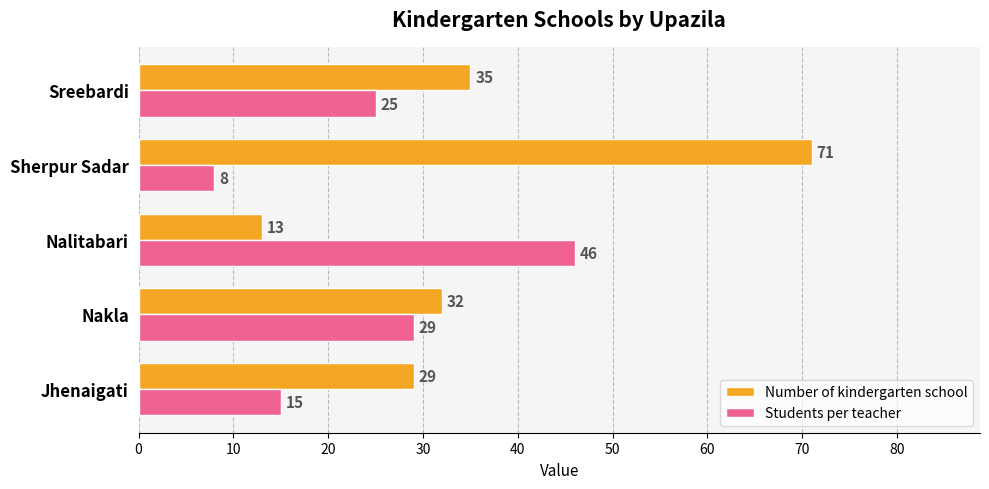

What is the sum of the Number of kindergarten school values at Nalitabari and Jhenaigati?

42